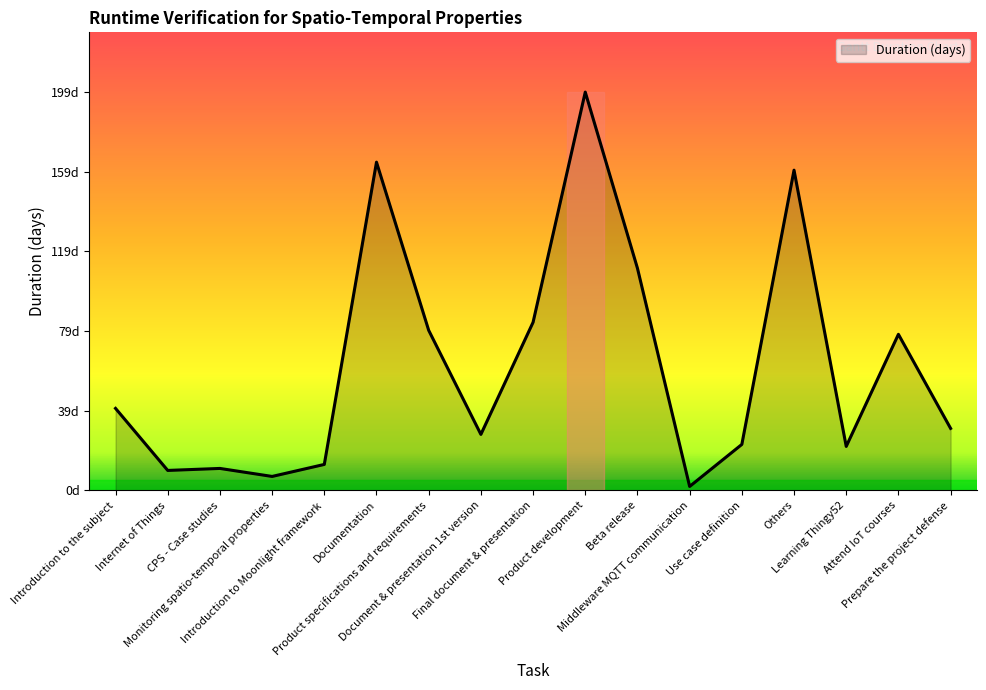

Reading left to right, what are all the values shown in this chart?

Introduction to the subject=41	Internet of Things=10	CPS - Case studies=11	Monitoring spatio-temporal properties=7	Introduction to Moonlight framework=13	Documentation=164	Product specifications and requirements=80	Document & presentation 1st version=28	Final document & presentation=84	Product development=199	Beta release=111	Middleware MQTT communication=2	Use case definition=23	Others=160	Learning Thingy52=22	Attend IoT courses=78	Prepare the project defense=31